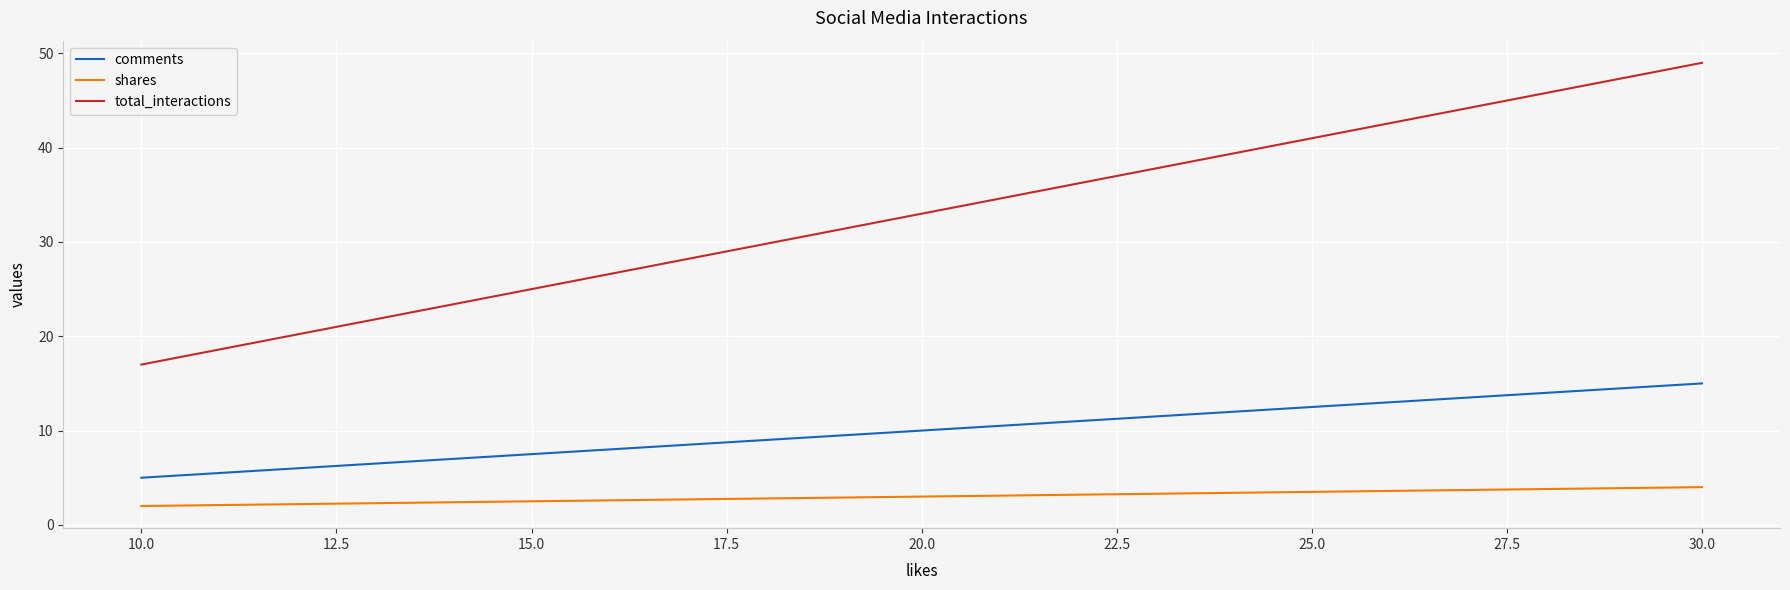

What is the difference between the maximum and minimum values in the comments series?

10